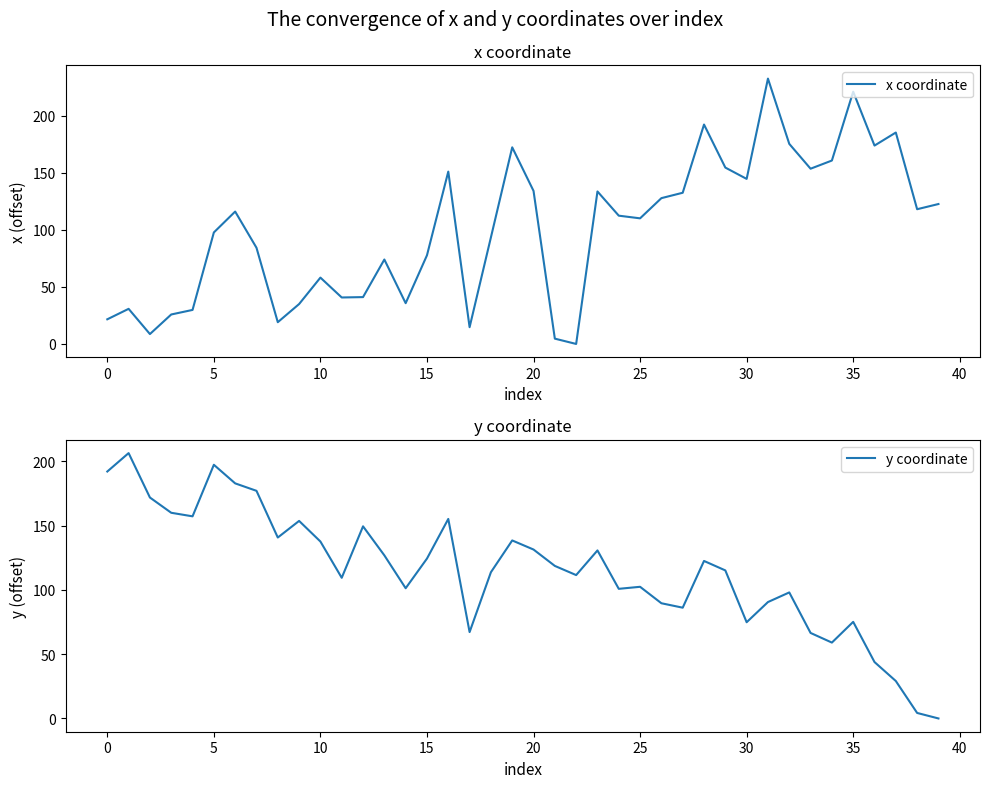

After their last crossing, which series has the higher values: y coordinate or x coordinate?

x coordinate